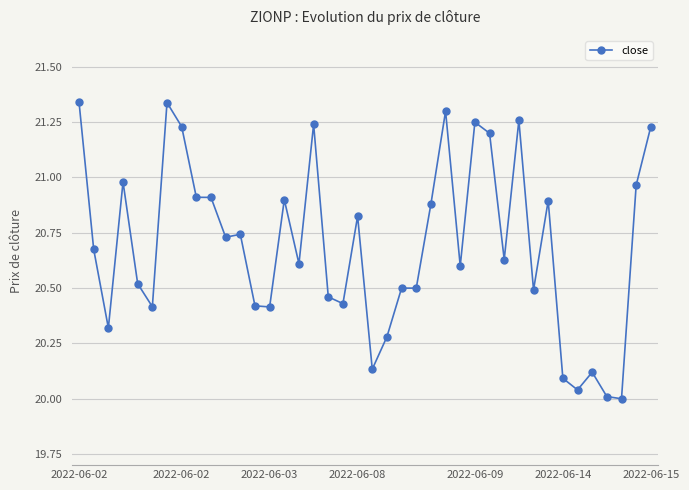

True or false: the data has more than 2 interior local peaks.

True